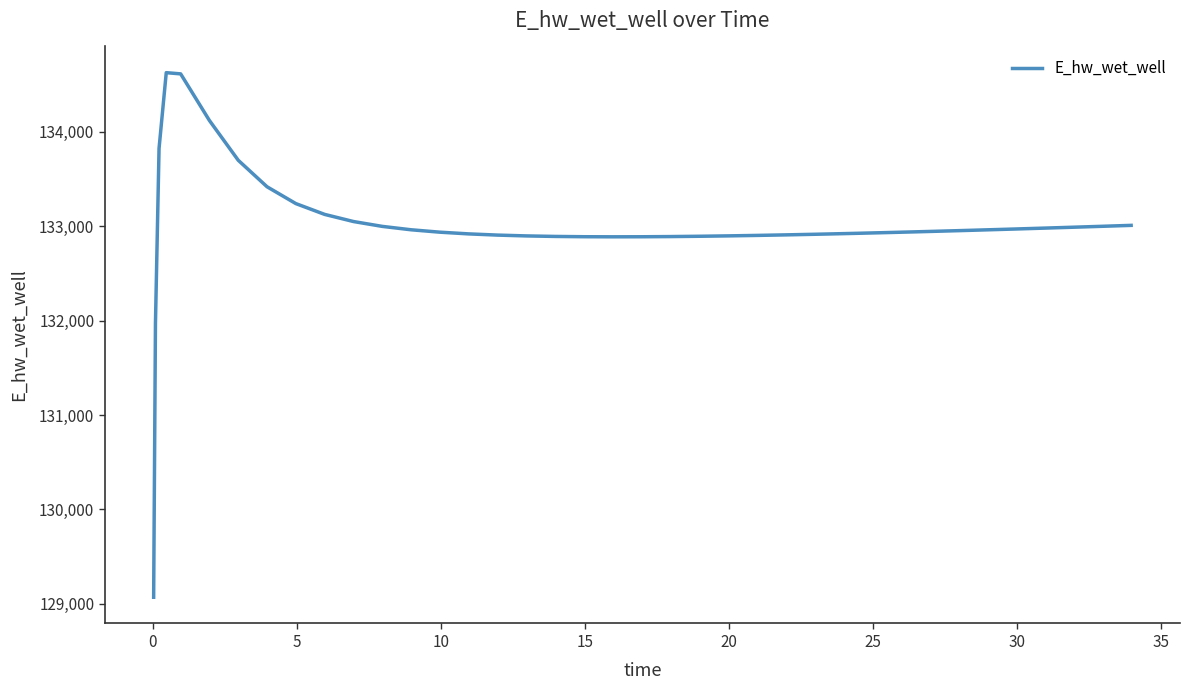

What is the minimum value shown in the chart?

129070.3